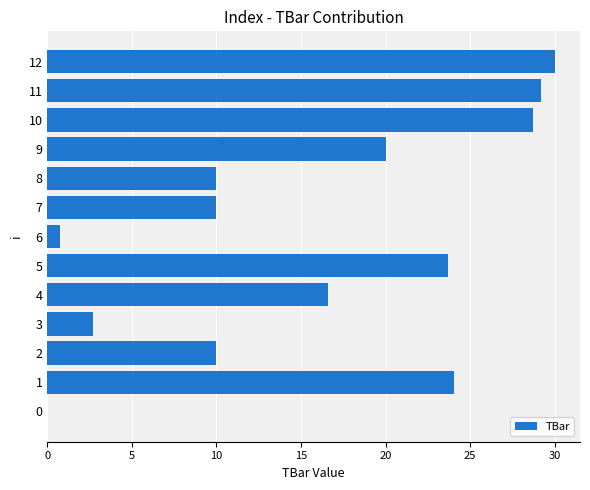

What is the maximum value shown in the chart?

30.0